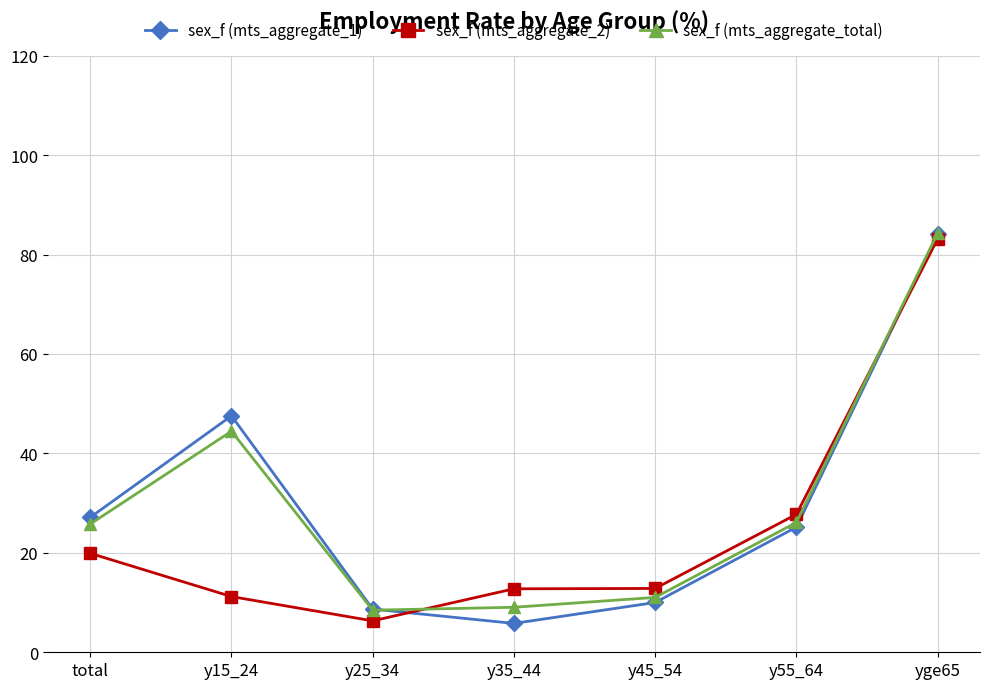

What is the greatest value displayed?

84.3